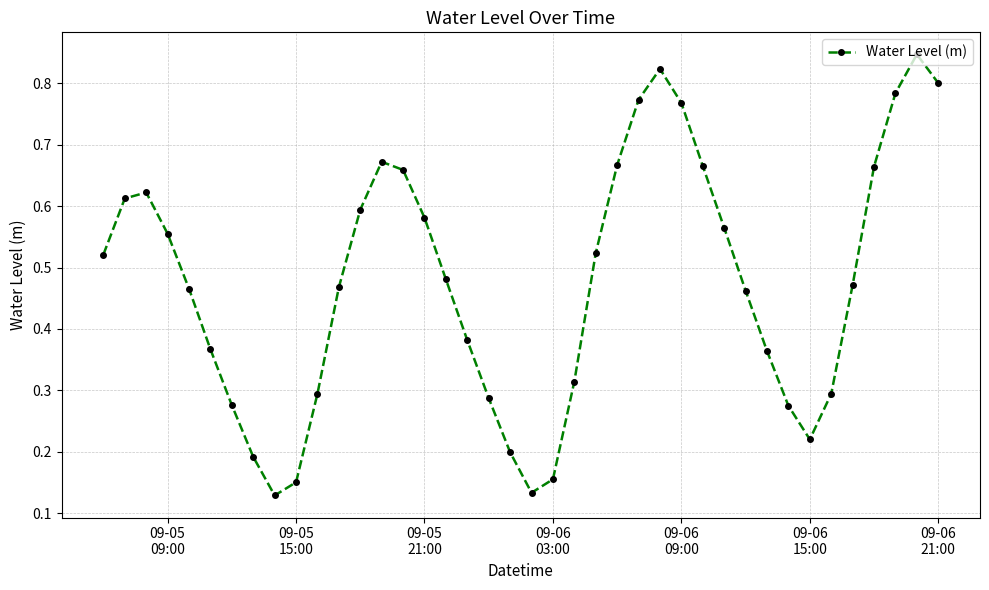

How many values are between 0 and 1?

40